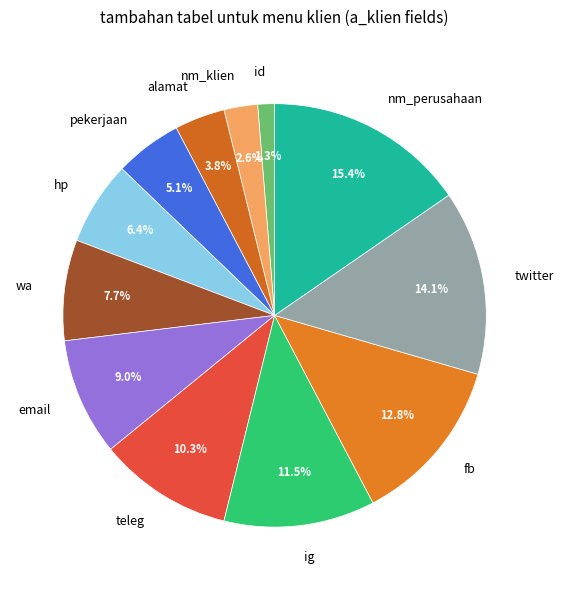

What portion of the pie excludes hp?

93.6%